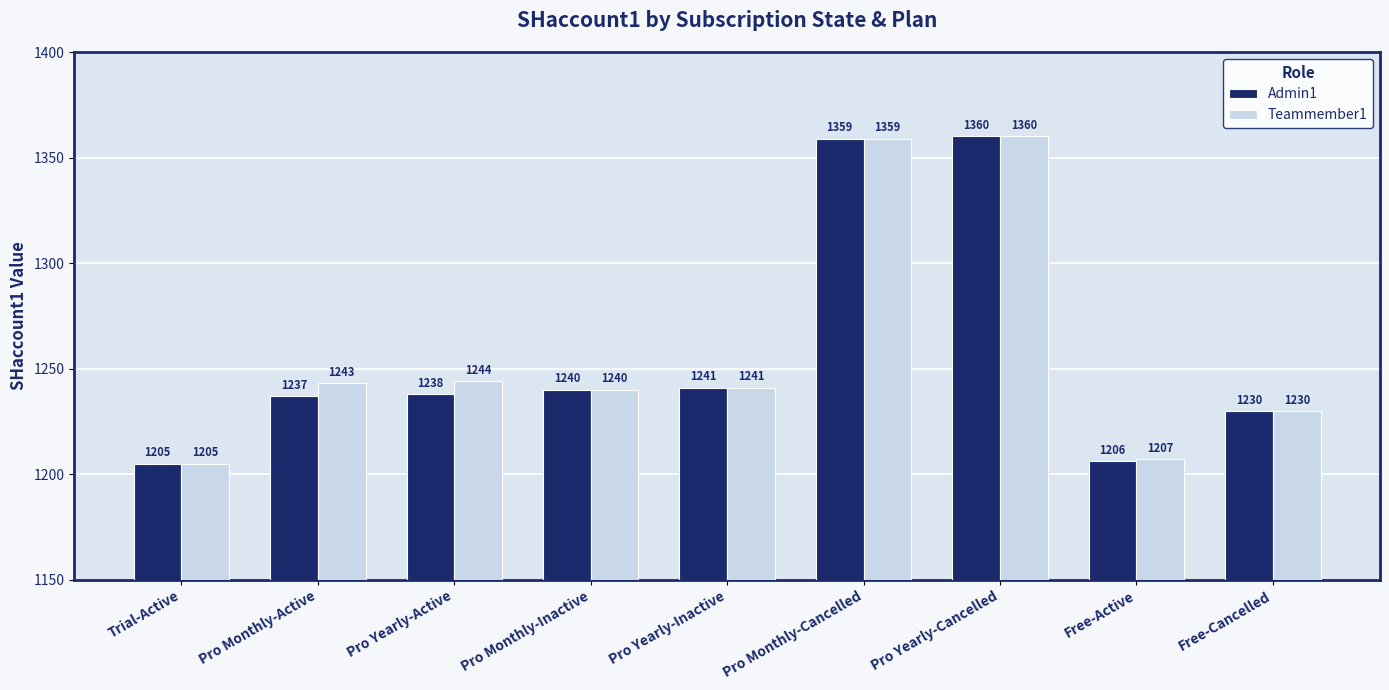

What position from the left is Pro Monthly-Cancelled?

6